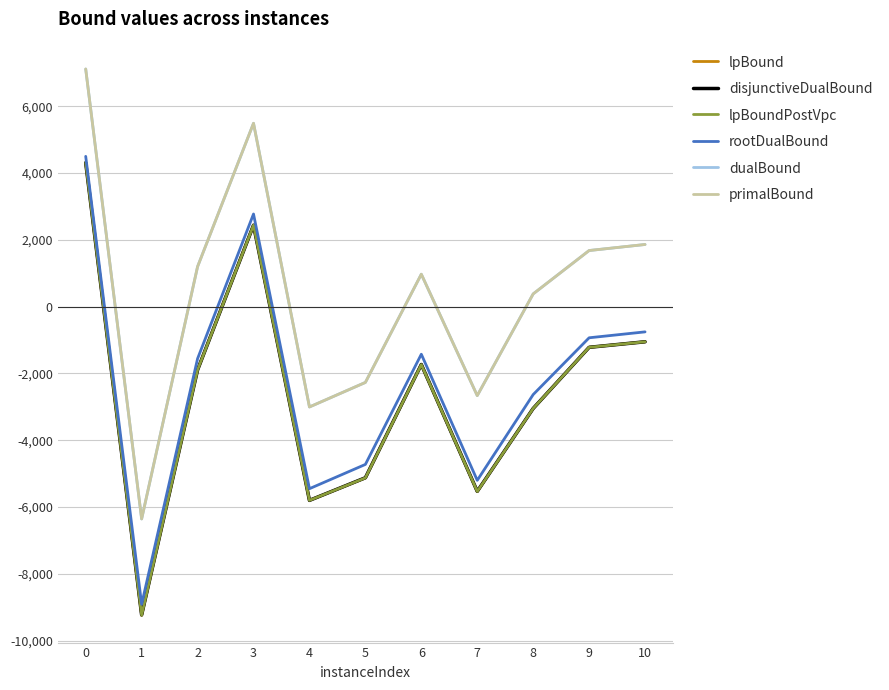

What is the total value across all series at 3?

21080.8